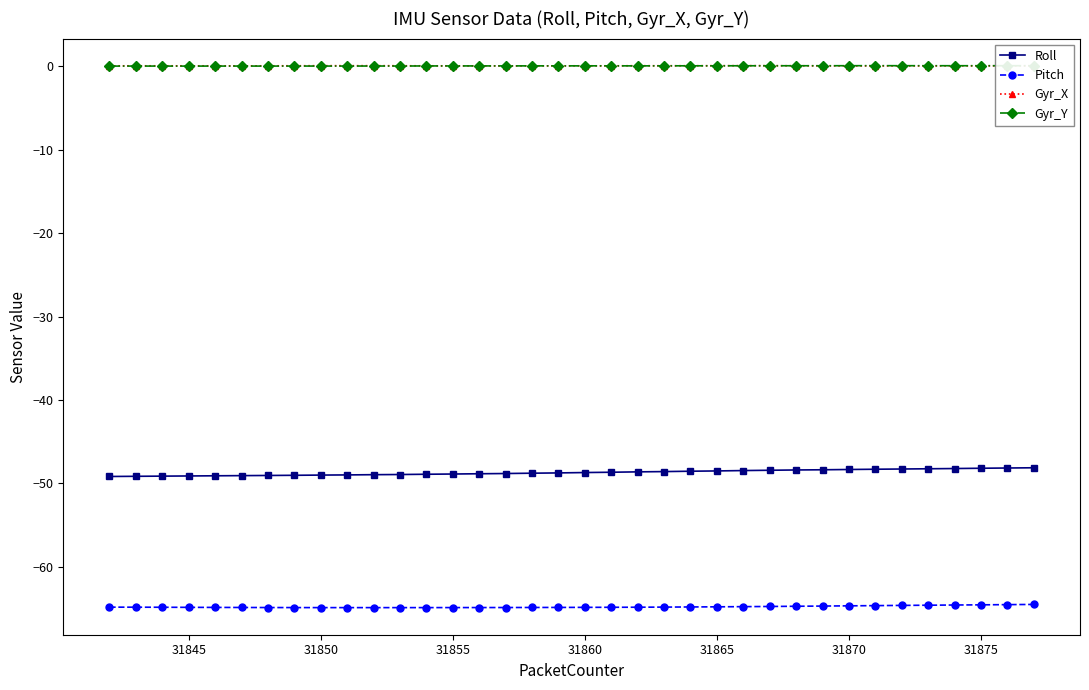

True or false: Pitch and Gyr_Y cross at least once.

False